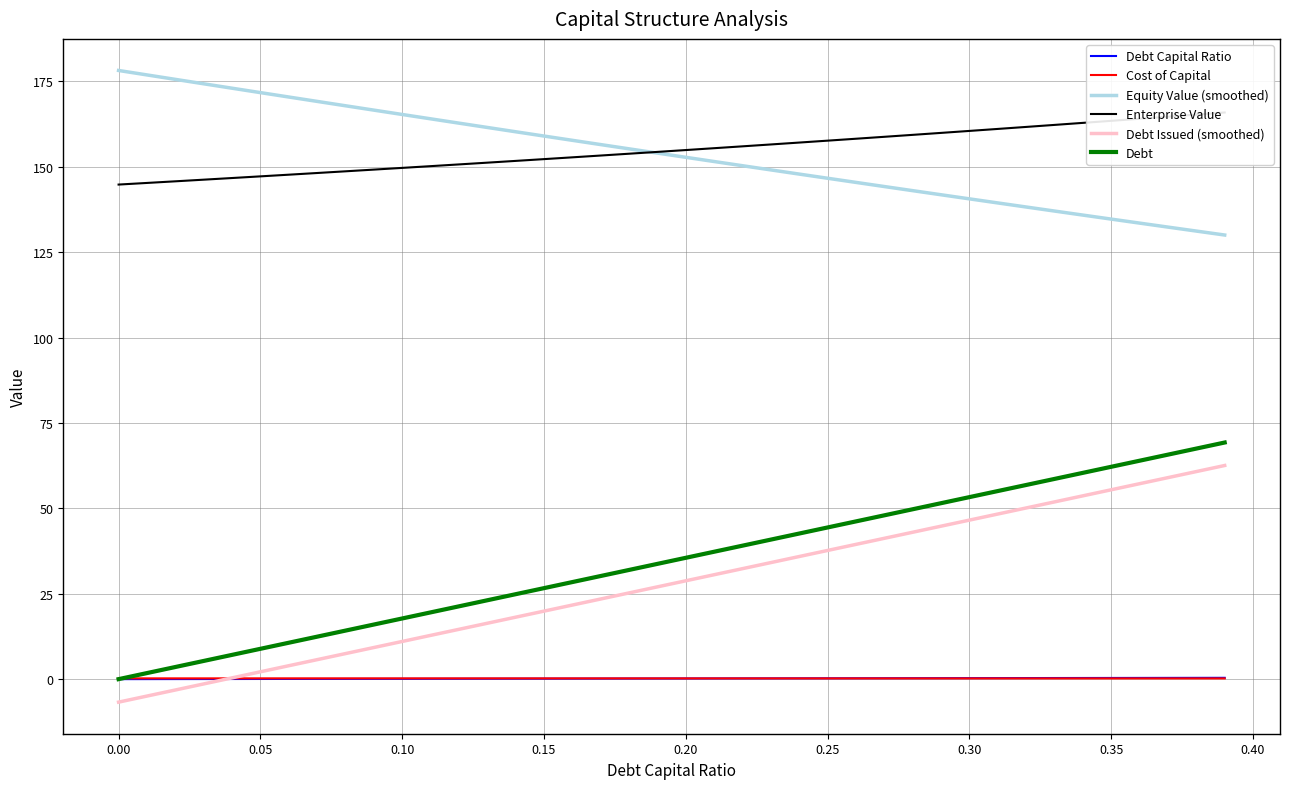

What is the lowest value of the Equity Value (smoothed) series?

130.0